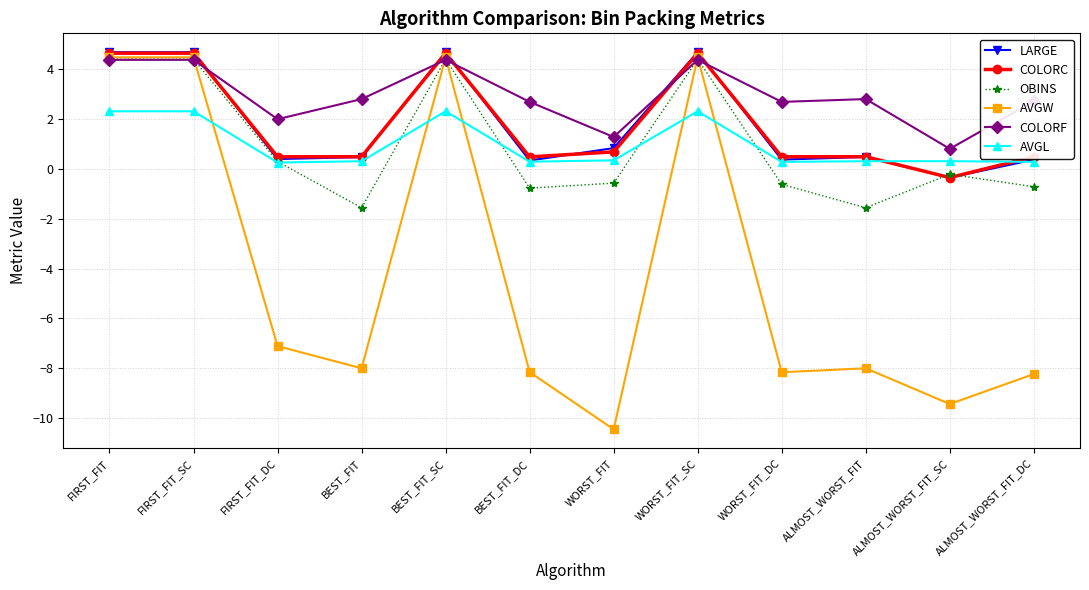

Count the number of categories in the chart.

12